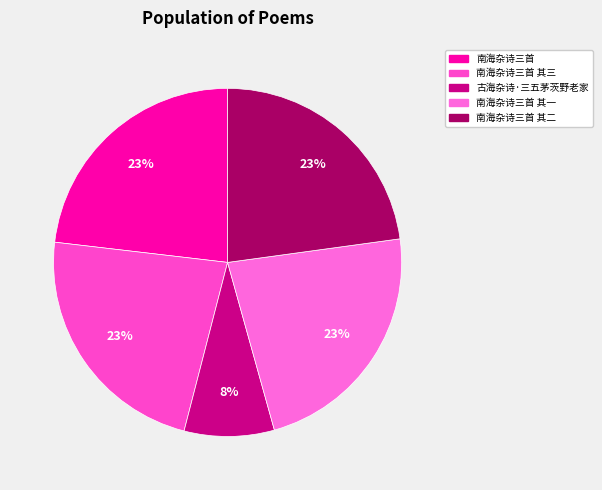

How many segments does this pie chart have?

5